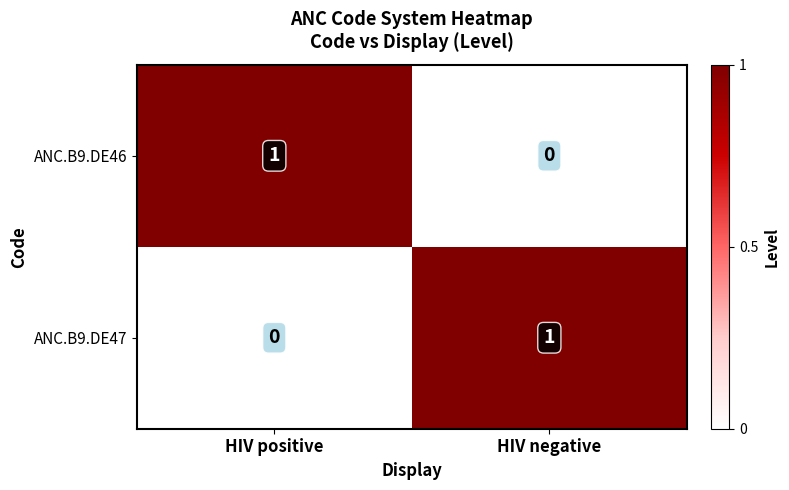

Is it true that ANC.B9.DE47 equals 0 at HIV positive?

True